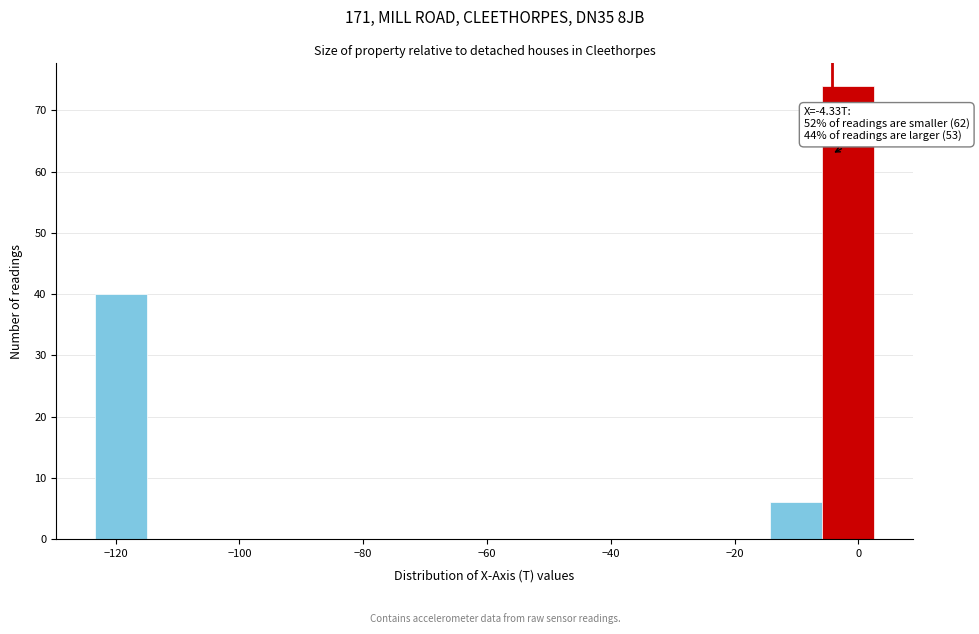

Over which range of the x-axis is the bar tallest?

-6 to 2